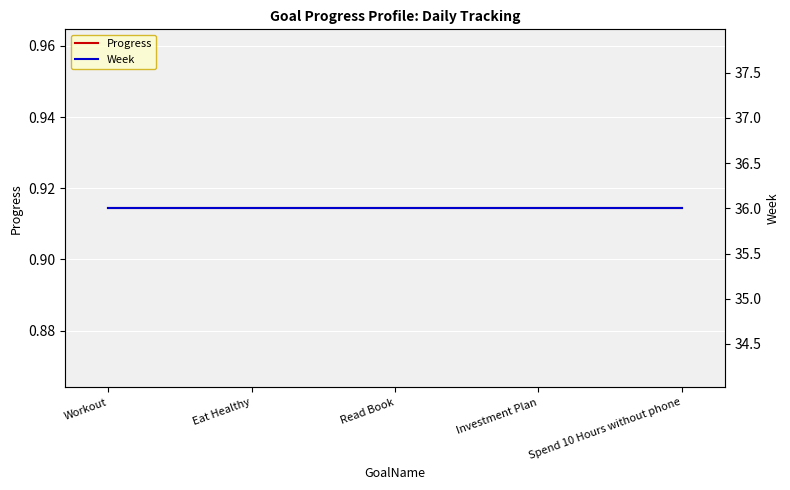

What are all the series names shown in the legend?

Progress, Week